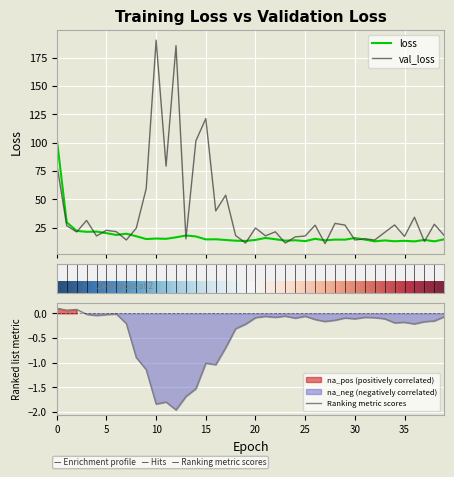

List the labels in order of val_loss value, largest first.

10, 12, 15, 14, 0, 11, 9, 17, 16, 36, 3, 28, 38, 34, 29, 26, 1, 20, 8, 5, 6, 22, 2, 33, 18, 39, 21, 4, 25, 35, 24, 31, 13, 30, 7, 32, 37, 23, 19, 27